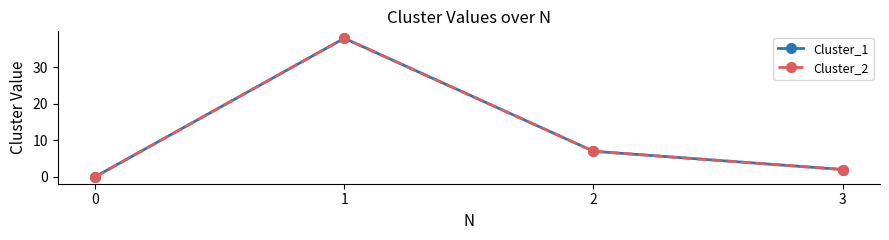

List the series in order of their peak value, lowest first.

Cluster_1, Cluster_2